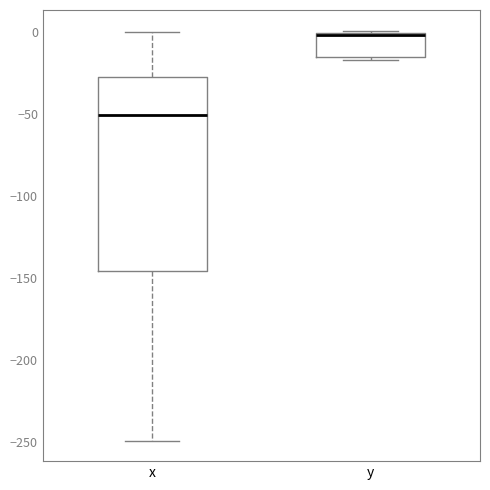

Reading left to right, read every box against the y-axis: the position of its median line, the range the box covers, and the ends of its whiskers. The values are not printed on the chart, so give them approximately, as read against the axis.

x: median -50, box -145 to -30, whiskers -250 to 0
y: median 0, box -15 to 0, whiskers -15 to 0 (just above the box's upper edge)